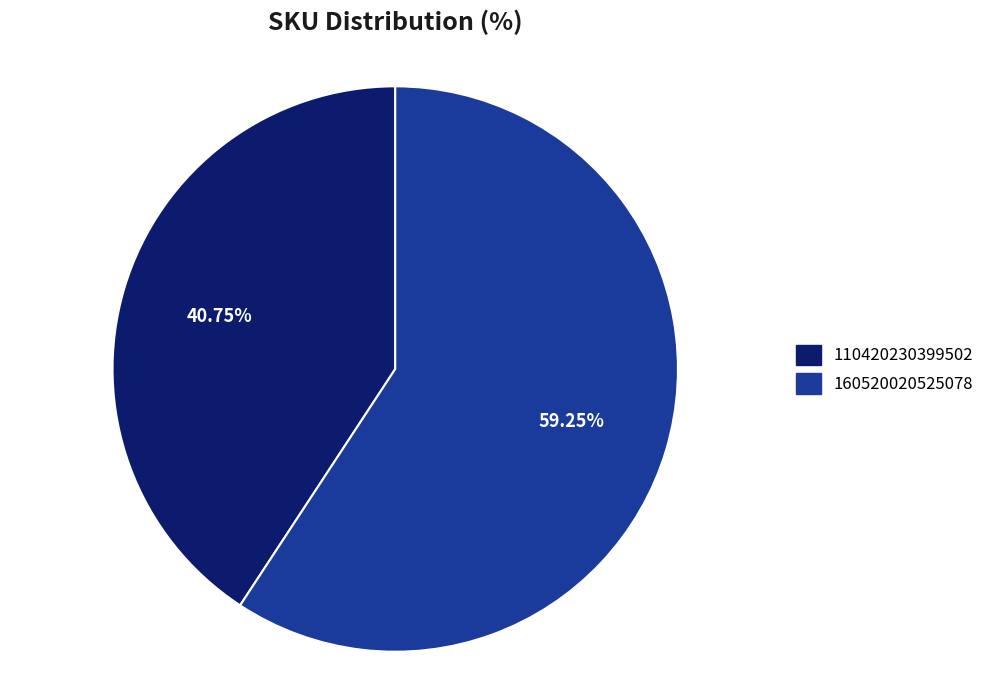

Rank the categories by value from highest to lowest.

160520020525078, 110420230399502